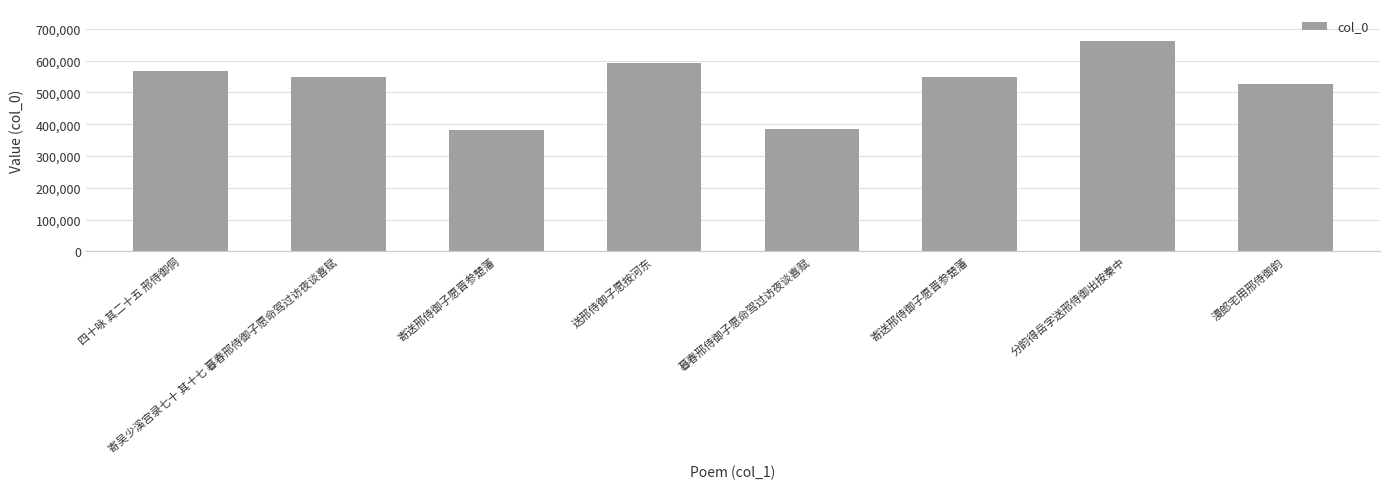

Does the chart contain any negative values?

No